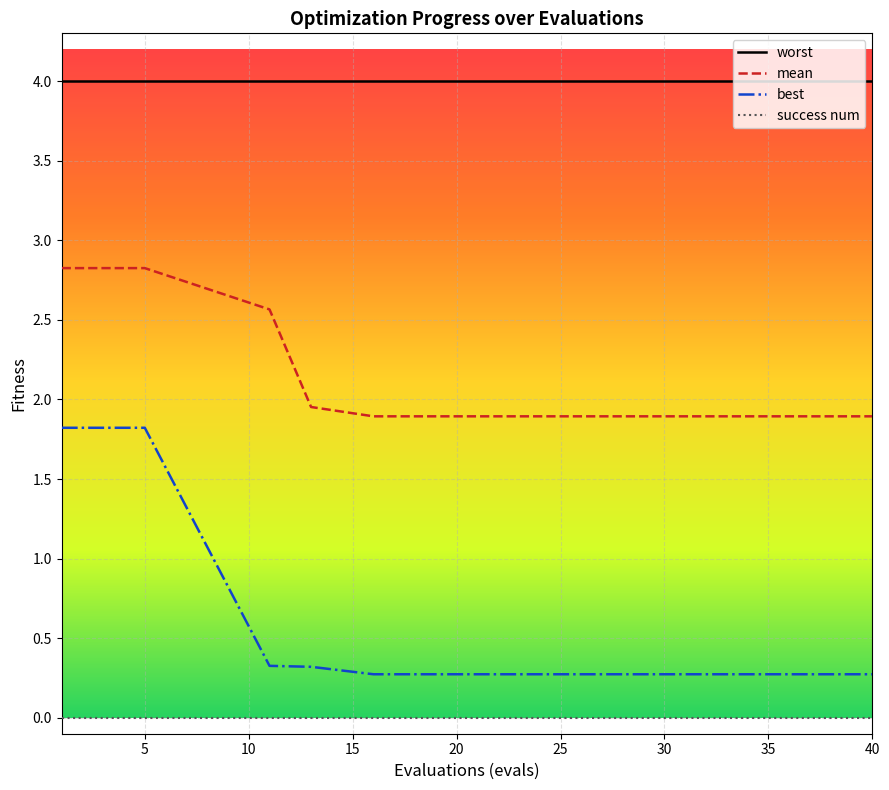

What is the minimum value for mean?

1.9